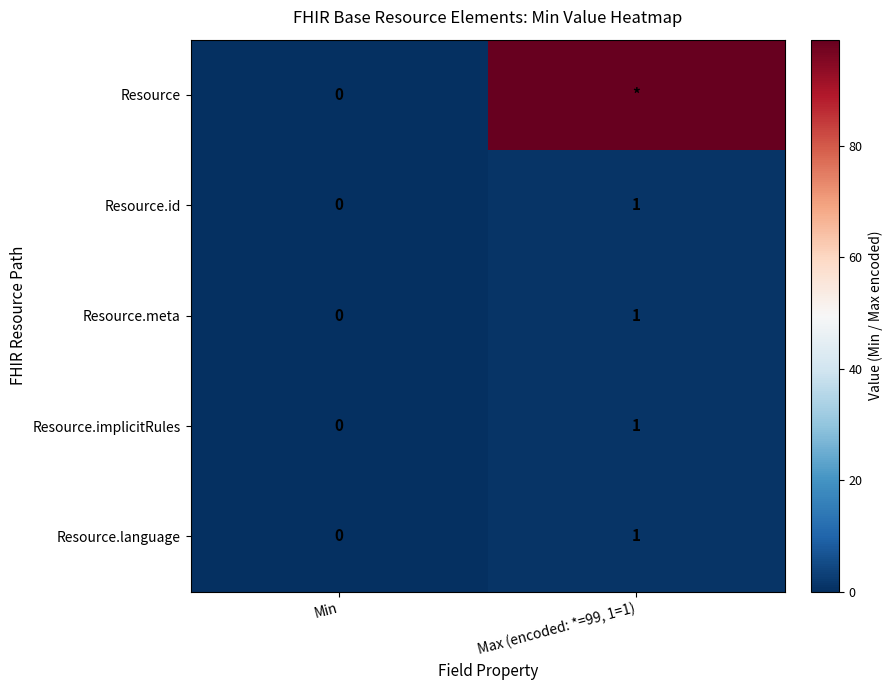

How many data points in Resource.meta are less than 1?

1